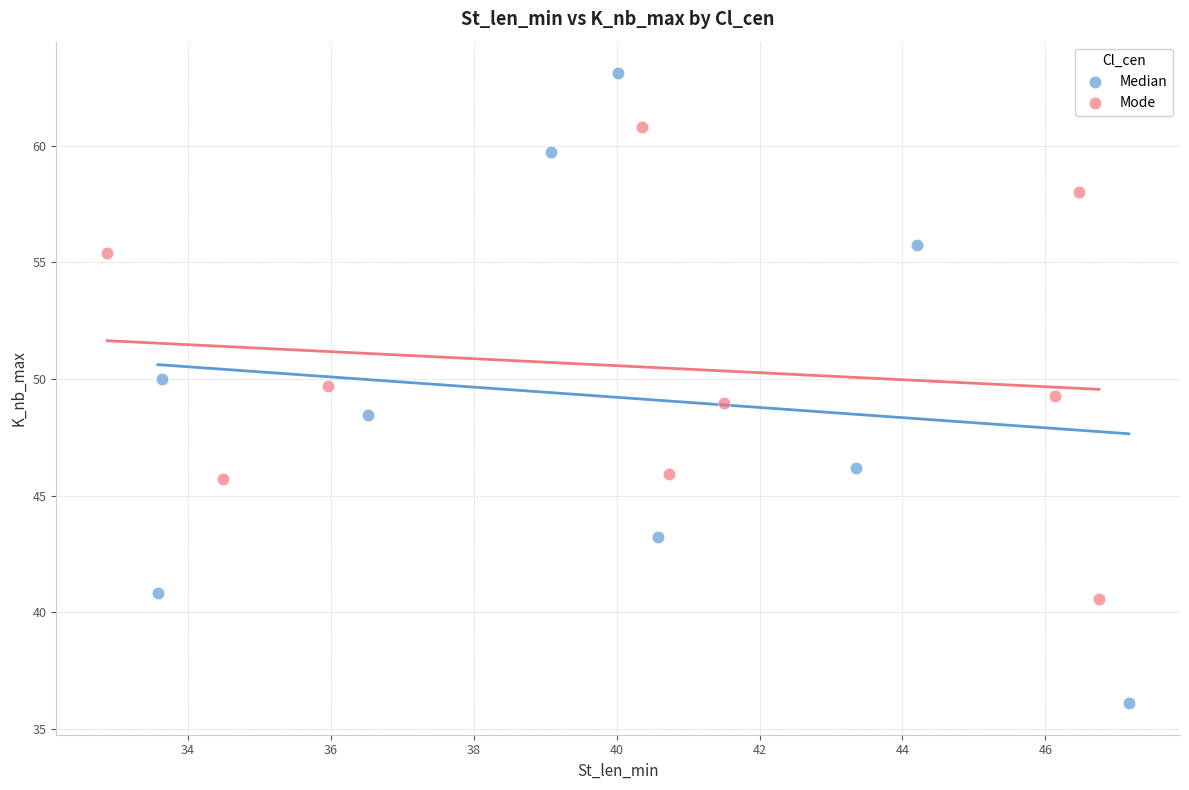

Which series contains the highest Y value?

Median